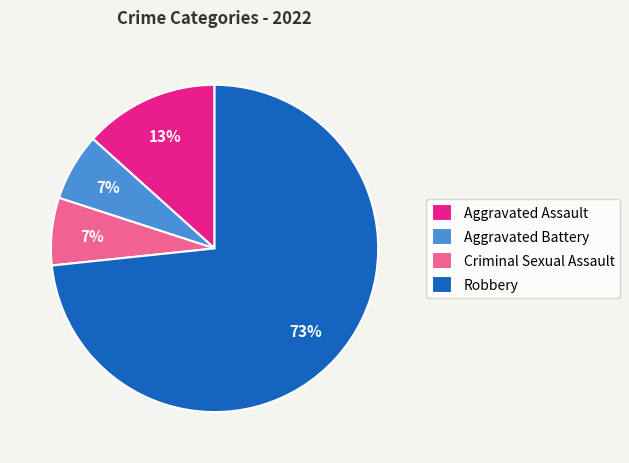

To the nearest percent, what is the average slice percentage?

25%